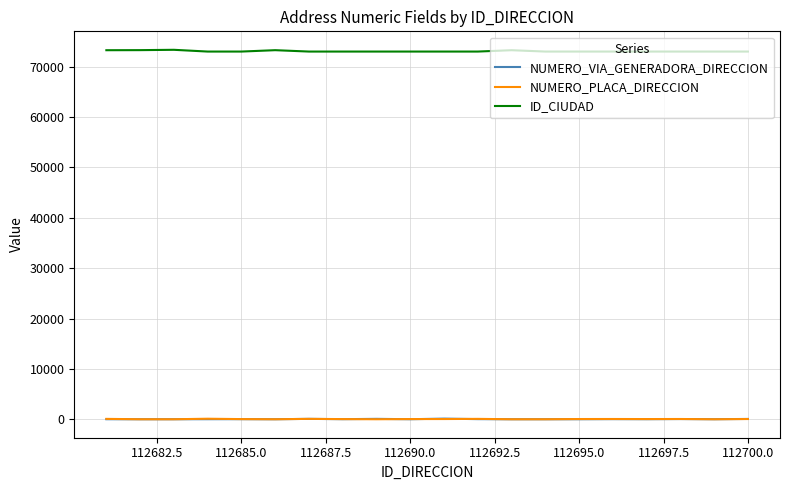

How many distinct data groups are displayed?

3